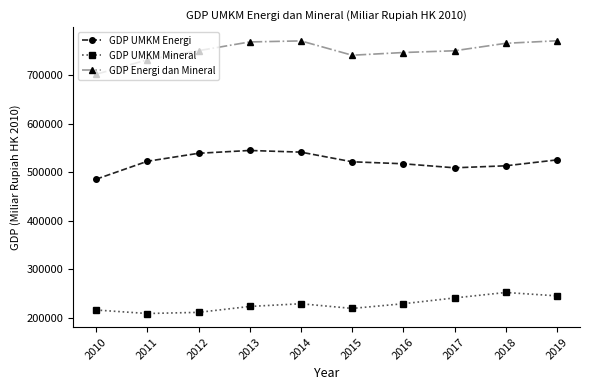

List the series in order of their overall mean, highest first.

GDP Energi dan Mineral, GDP UMKM Energi, GDP UMKM Mineral